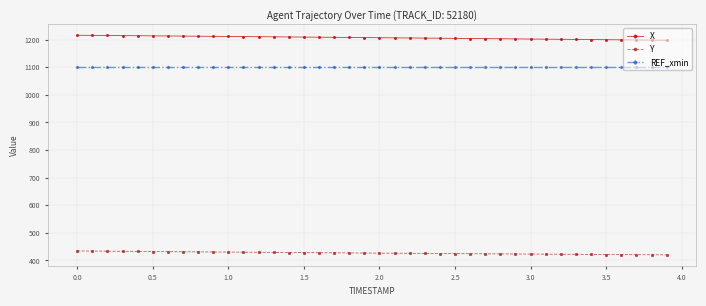

Rank the series by their maximum value, from lowest to highest.

Y, REF_xmin, X